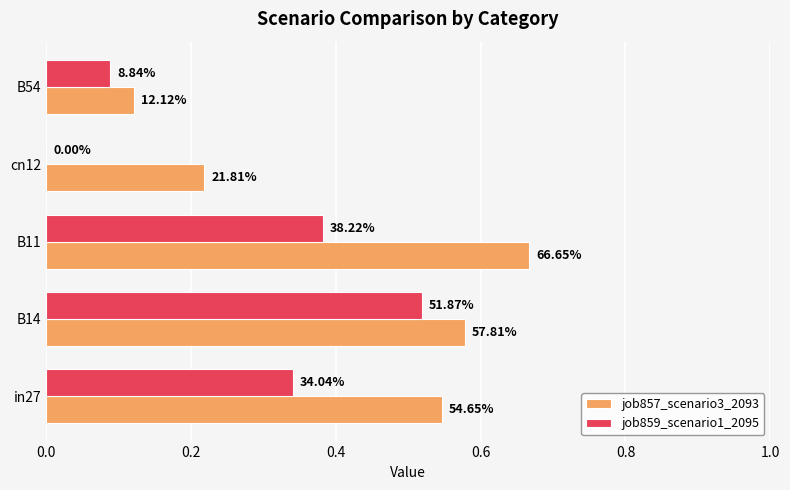

What are all the series names shown in the legend?

job857_scenario3_2093, job859_scenario1_2095